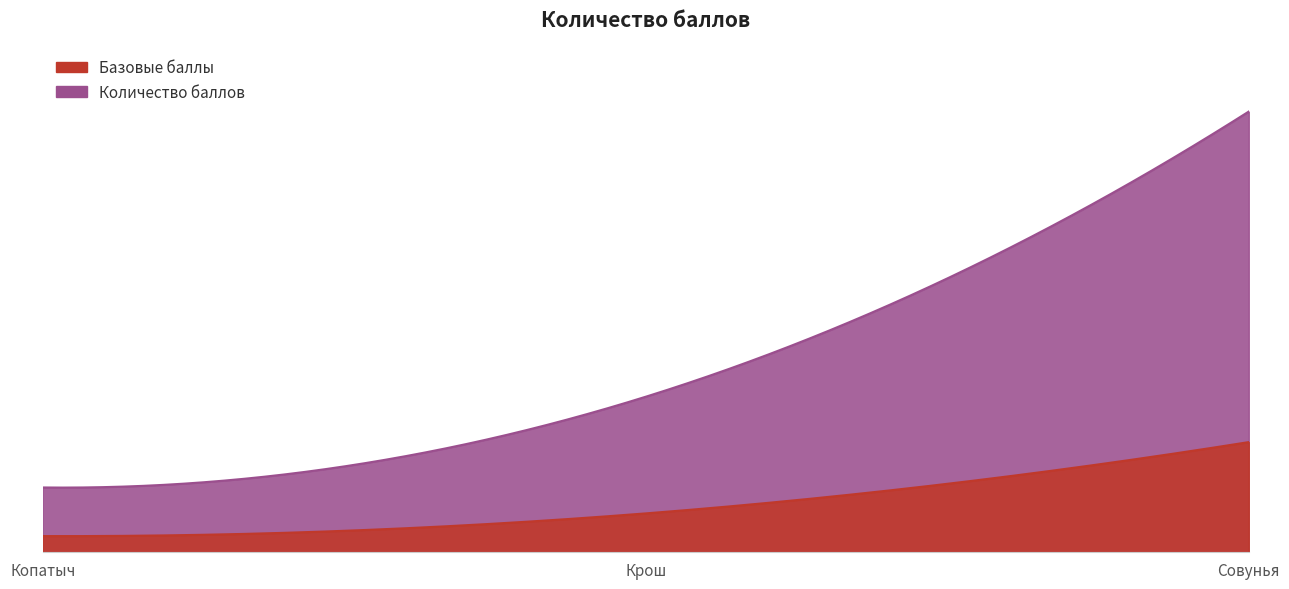

What is the sum of the values at Совунья and Крош?

46